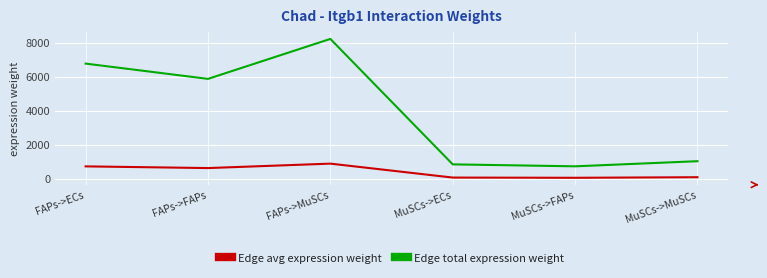

The value of Edge total expression weight at MuSCs->MuSCs is 296.2. True or false?

False